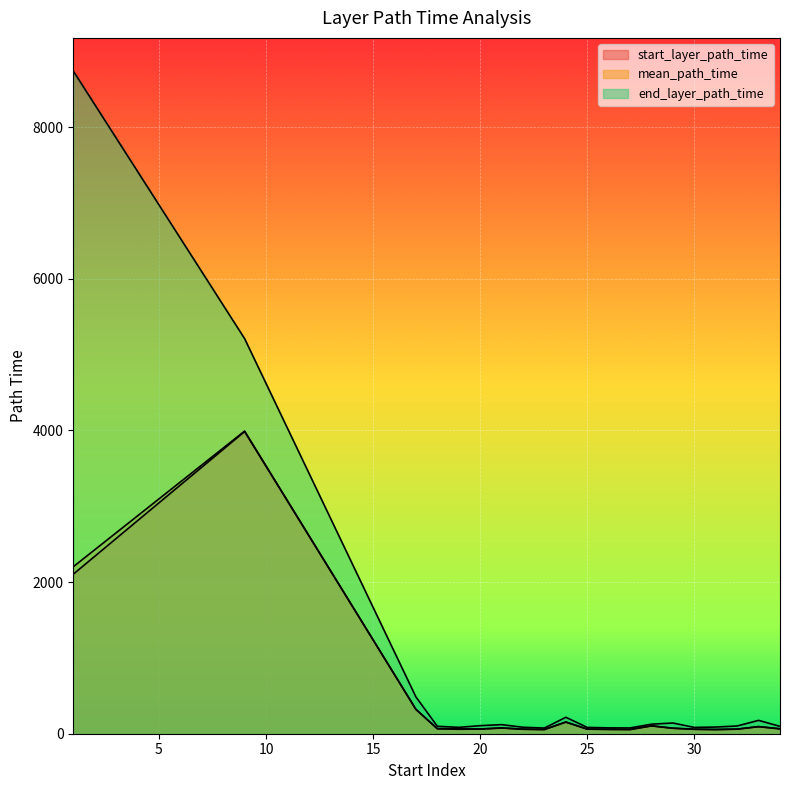

Between 1 and 28, which series saw the biggest shift?

end_layer_path_time